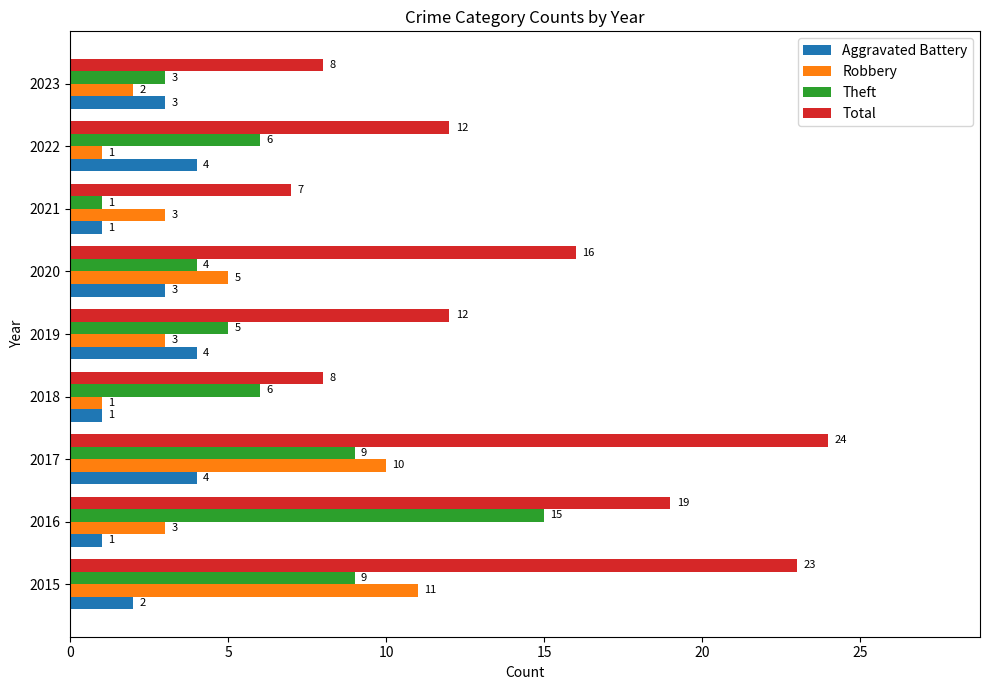

What are all the series names shown in the legend?

Aggravated Battery, Robbery, Theft, Total